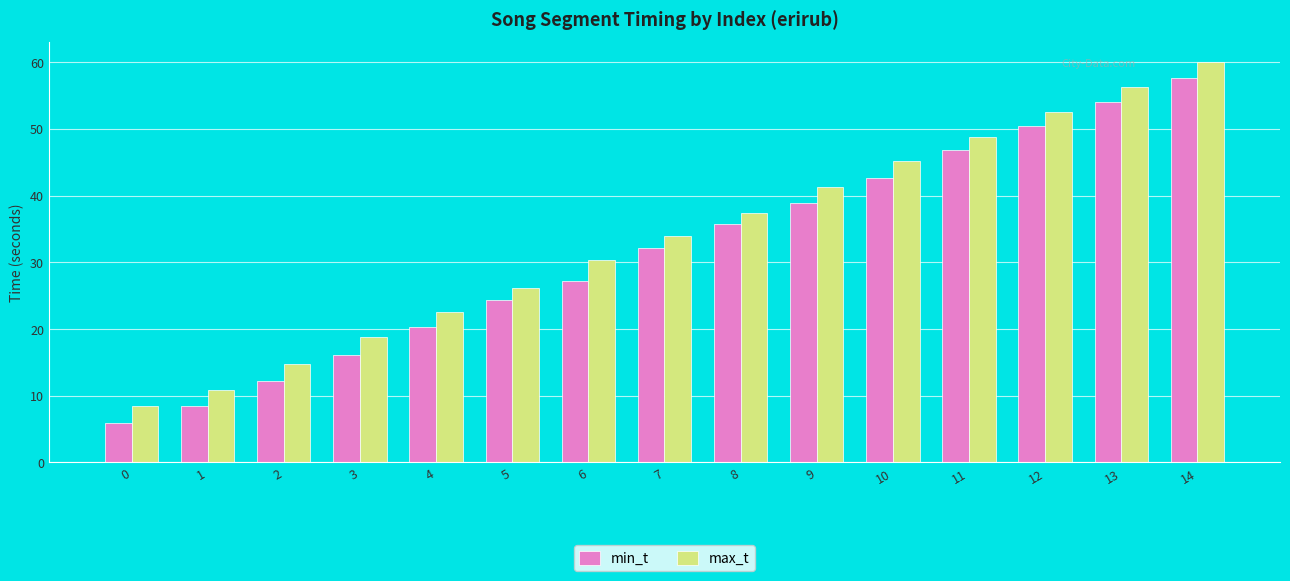

What is the minimum value shown in the chart?

5.9